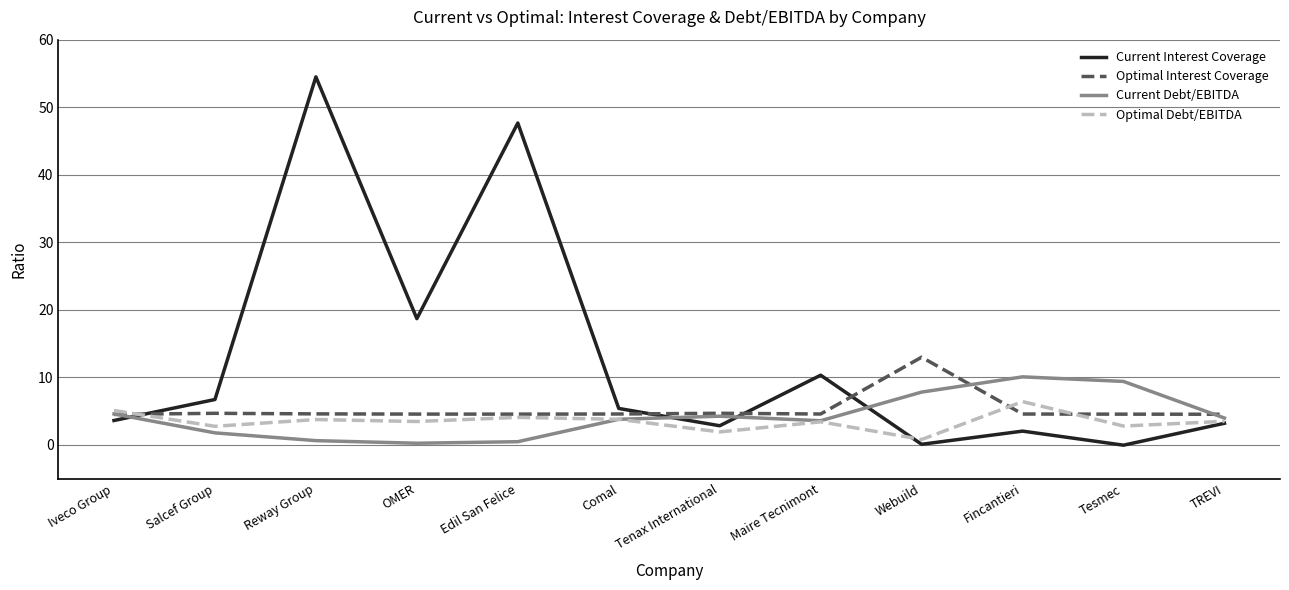

At which category is the sum across all series the highest?

Reway Group